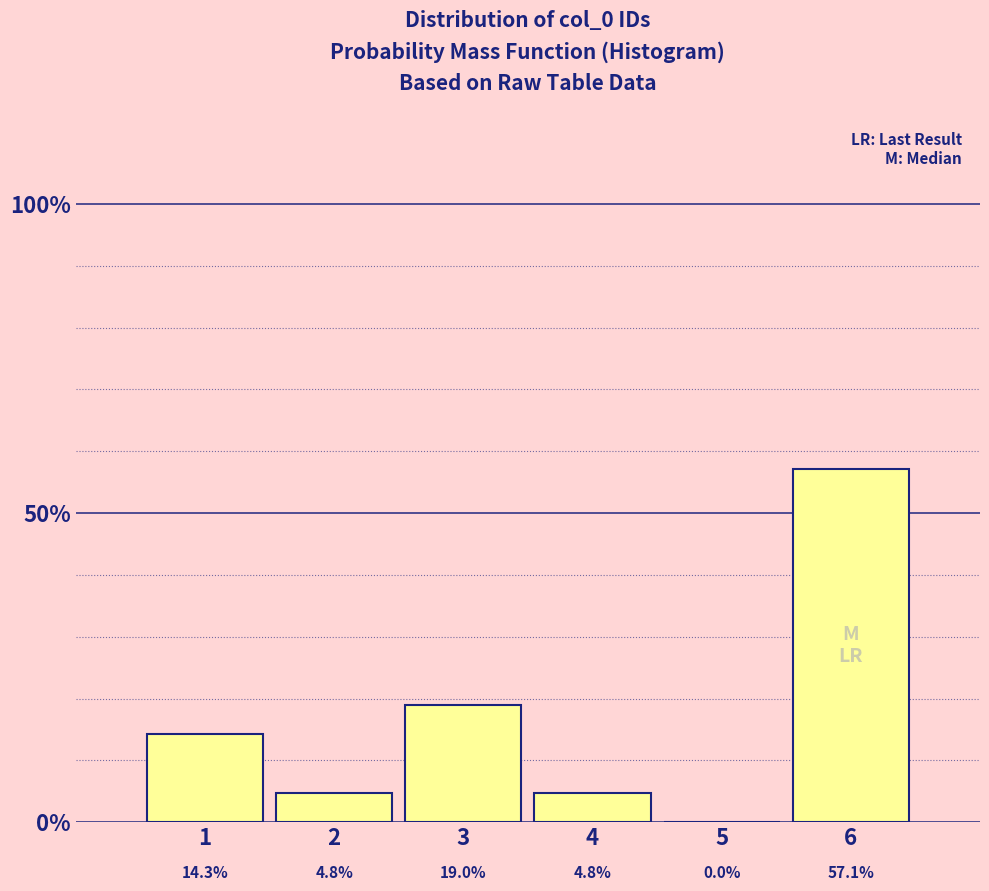

Are the bars horizontal?

No